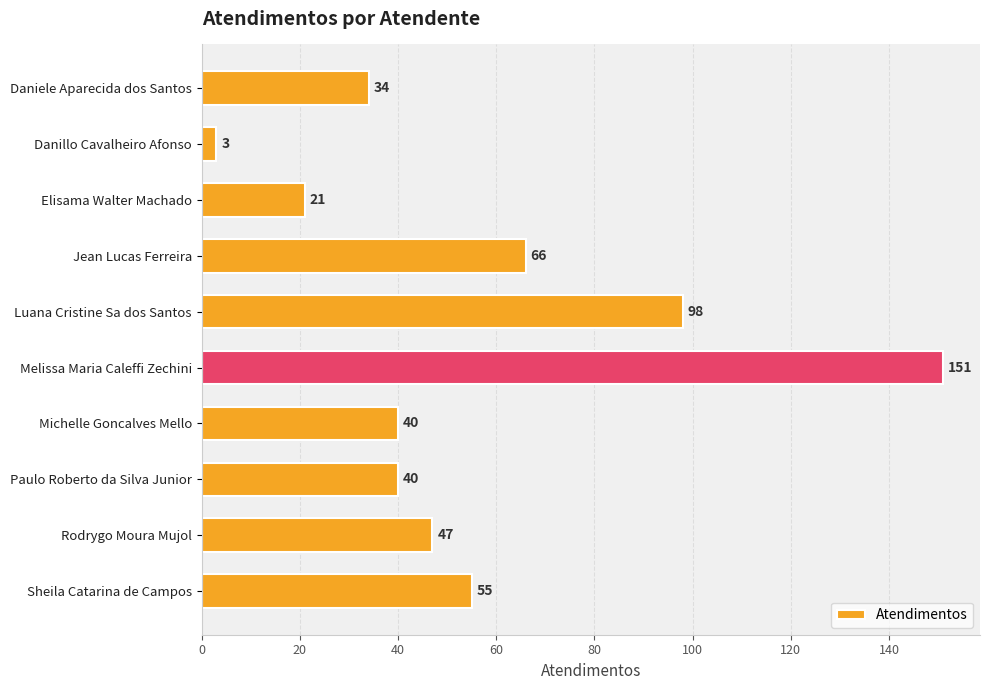

Does the chart contain stacked bars?

No